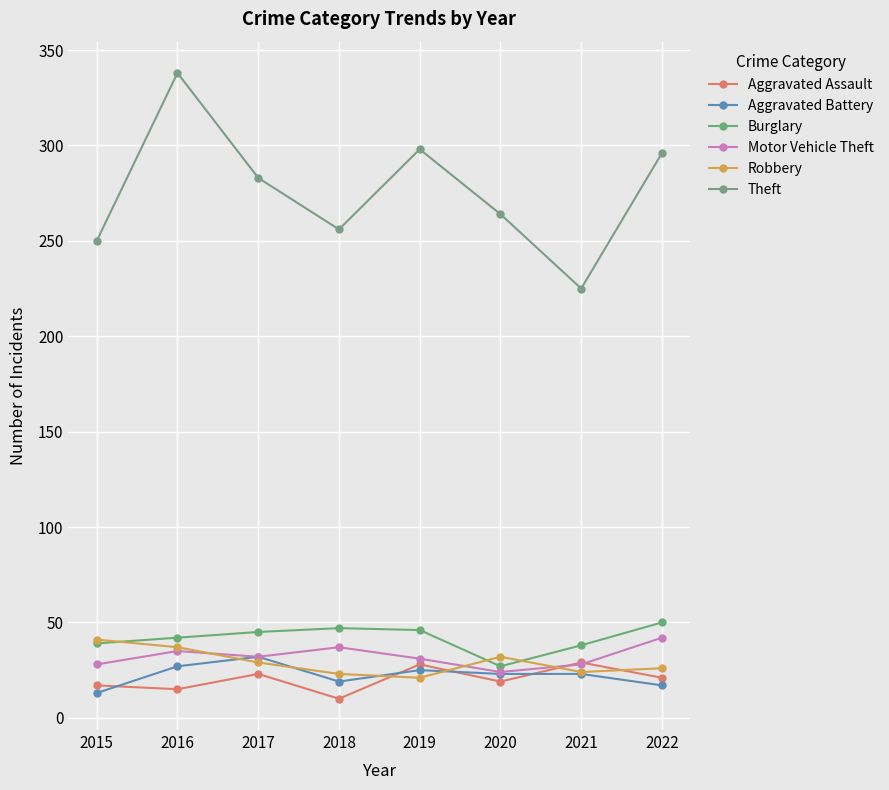

What is the difference between the Aggravated Battery values at 2015 and 2017?

19